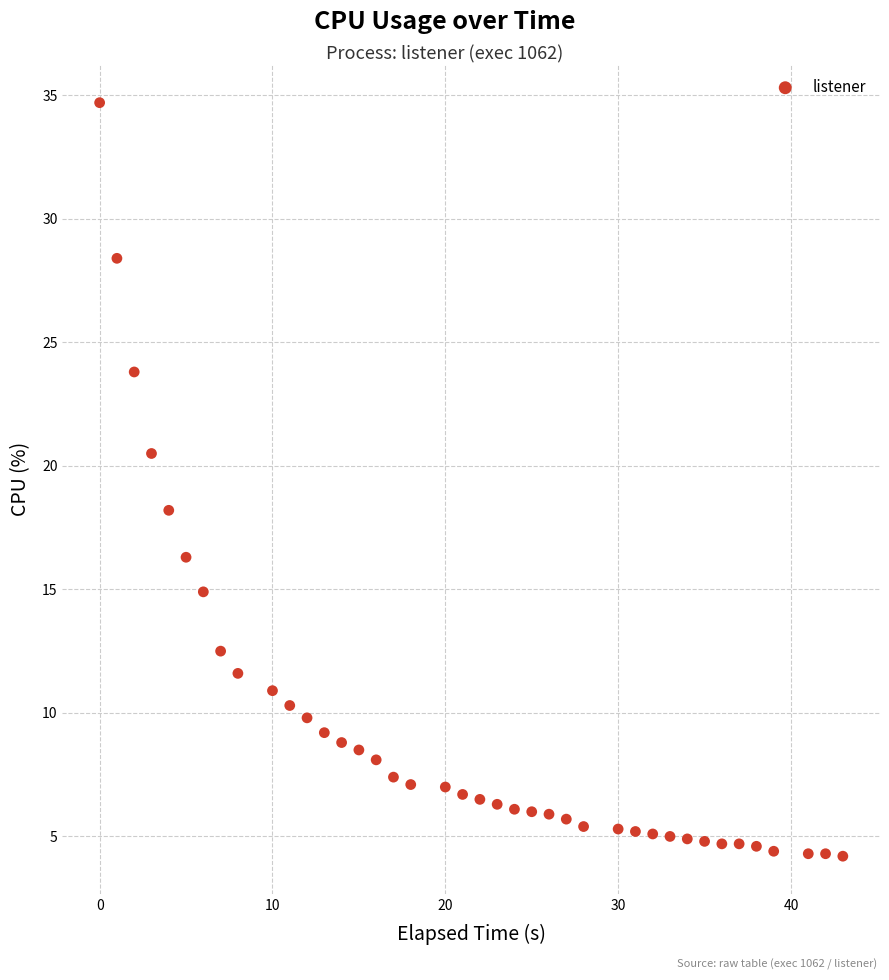

What is the range of X values (max minus min)?

43.0